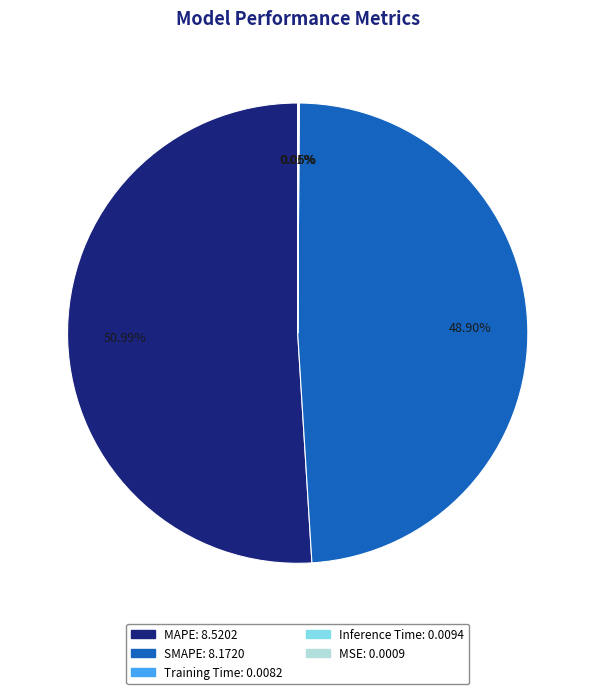

Does any single category account for the majority?

Yes